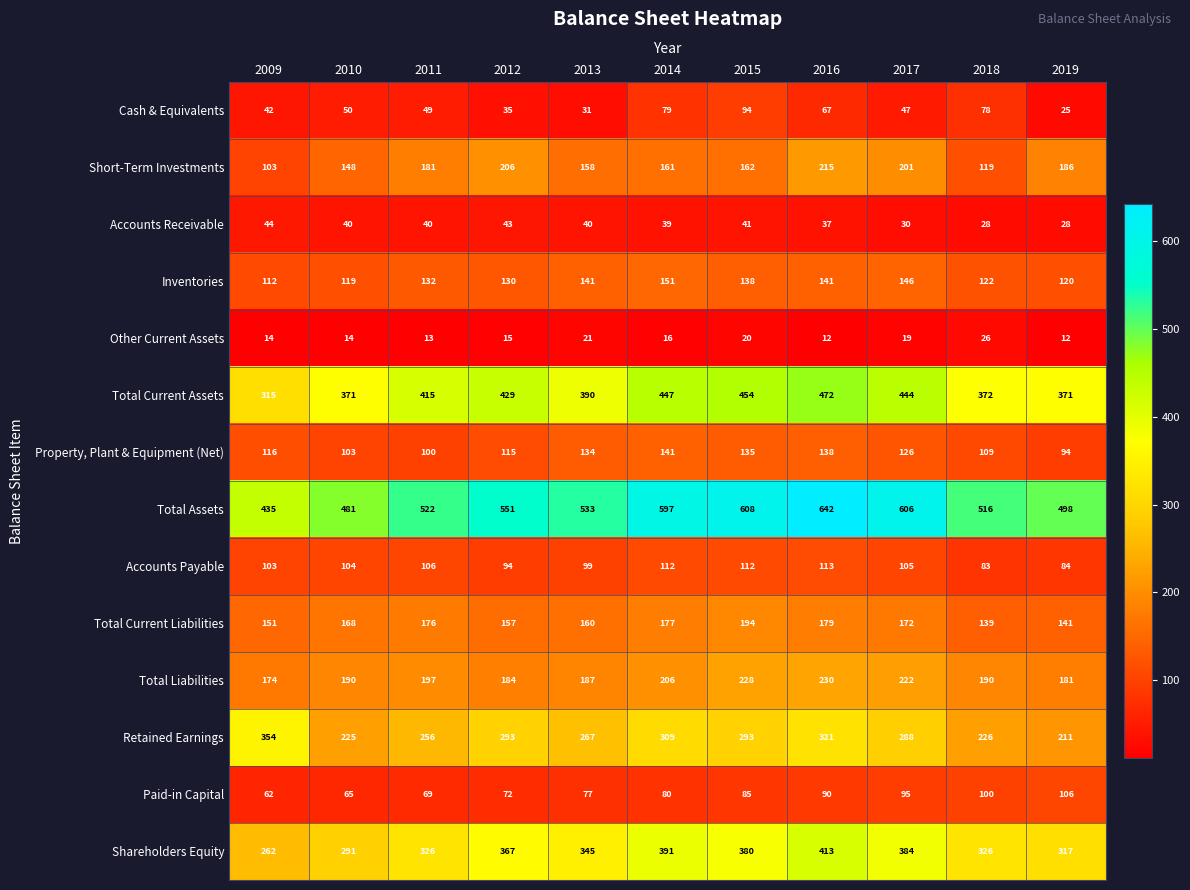

What is the spread (max minus min) of values at 2018?

490